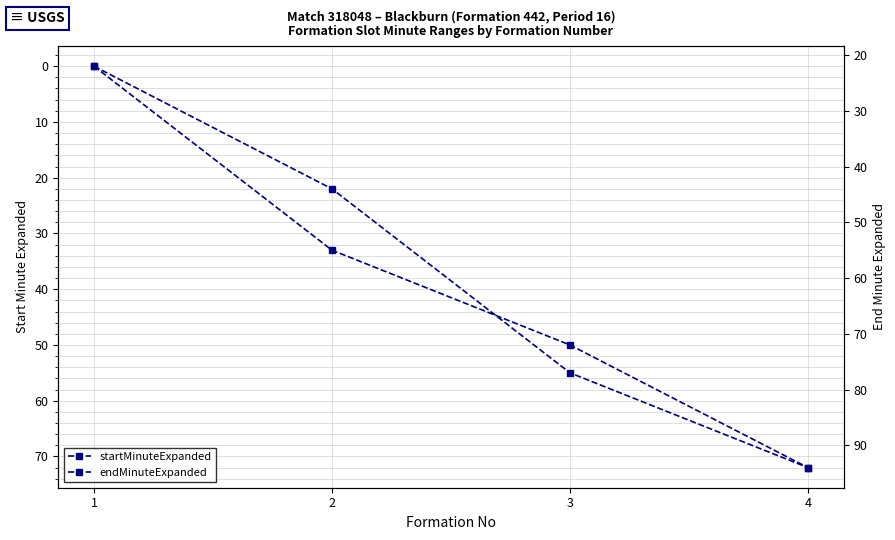

True or false: startMinuteExpanded and endMinuteExpanded intersect in this chart.

False